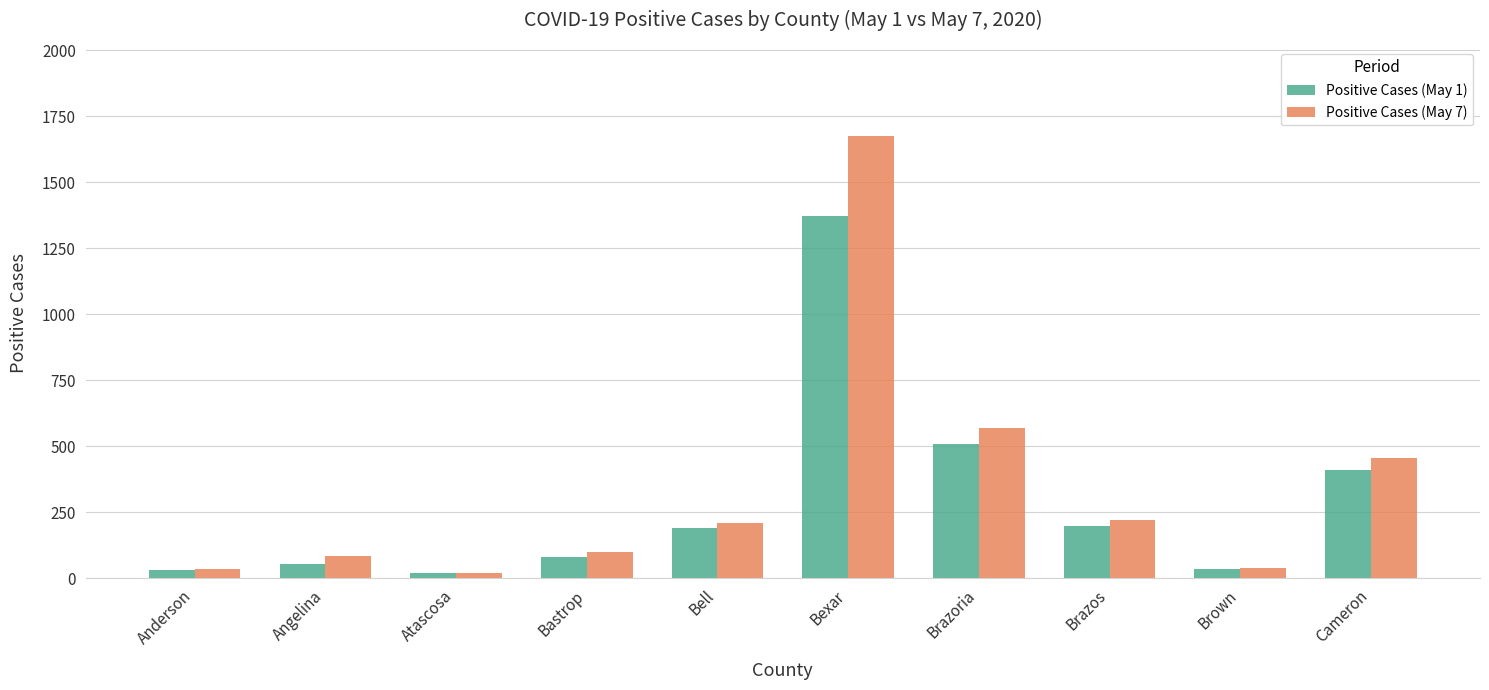

Rank the series at Bexar from lowest to highest value.

Positive Cases (May 1), Positive Cases (May 7)